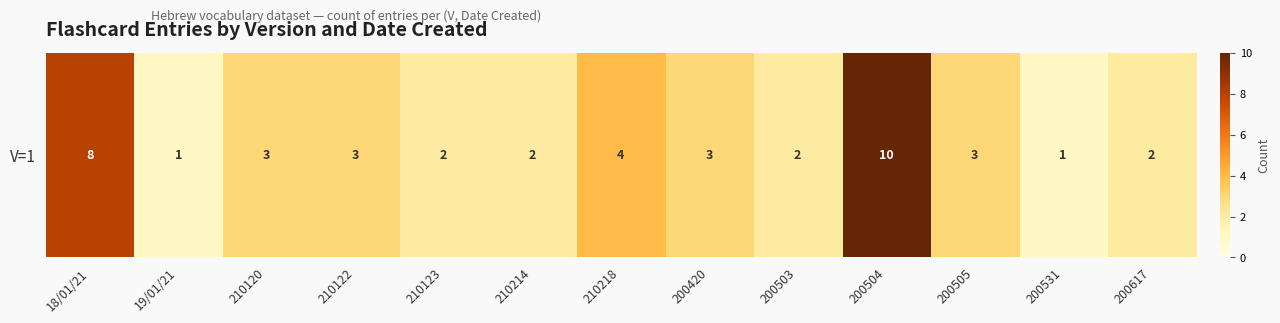

Rank the categories by value from lowest to highest.

19/01/21, 200531, 210123, 210214, 200503, 200617, 210120, 210122, 200420, 200505, 210218, 18/01/21, 200504